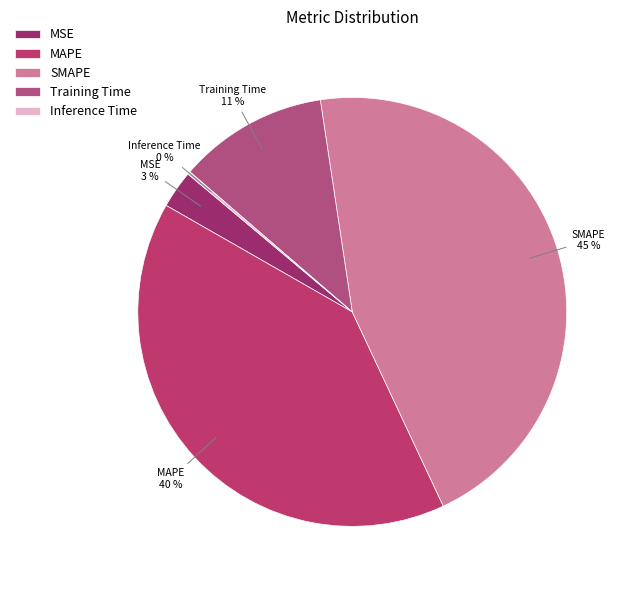

Is there any slice that represents more than half of the pie?

No